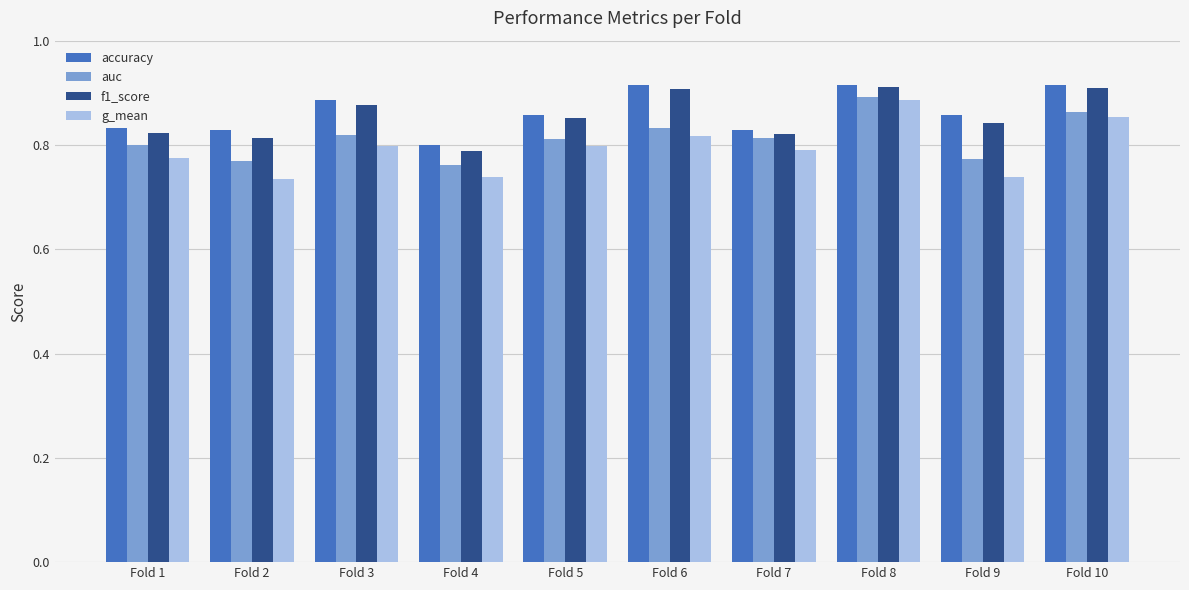

Is the value of f1_score at Fold 4 greater than the value of accuracy at Fold 10?

No